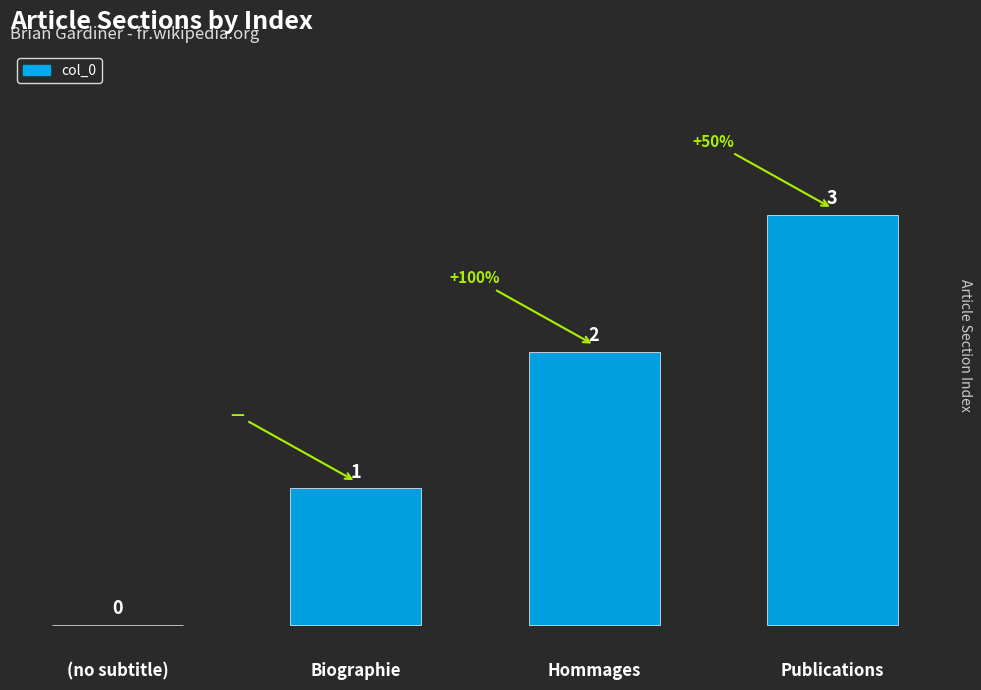

The value at (no subtitle) is 2. True or false?

False